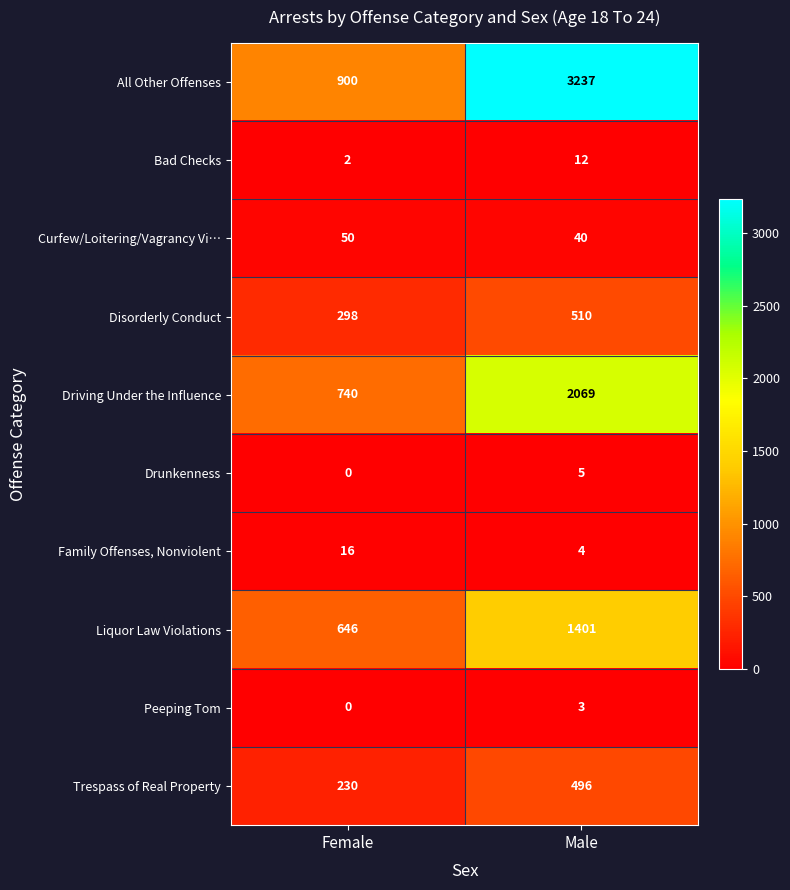

What is the sum of the Bad Checks values at Female and Male?

14